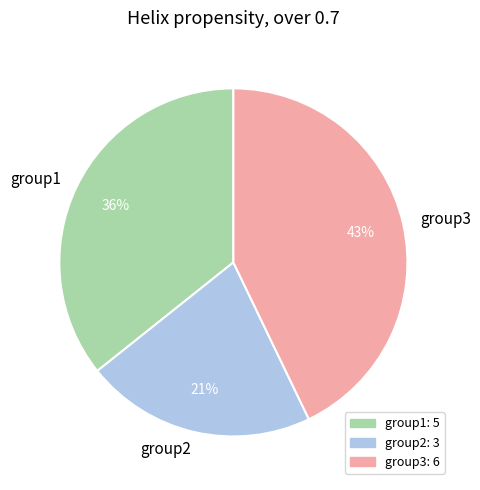

What percentage is the group1 slice, to the nearest percent?

36%